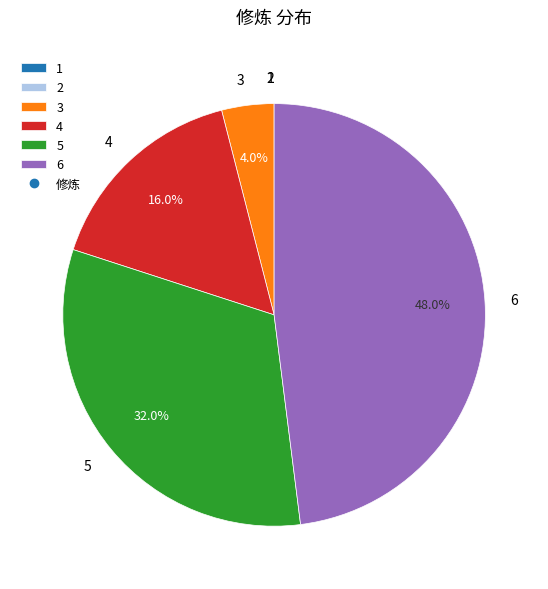

To the nearest percent, what is the difference between the 3 and 6 slice percentages?

44%